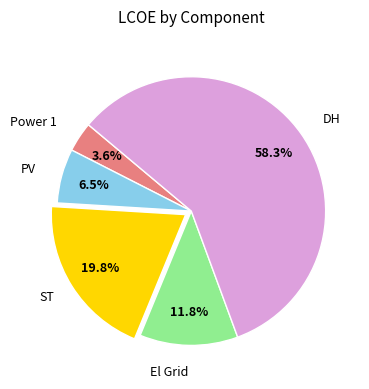

What percentage is NOT represented by ST?

80.2%